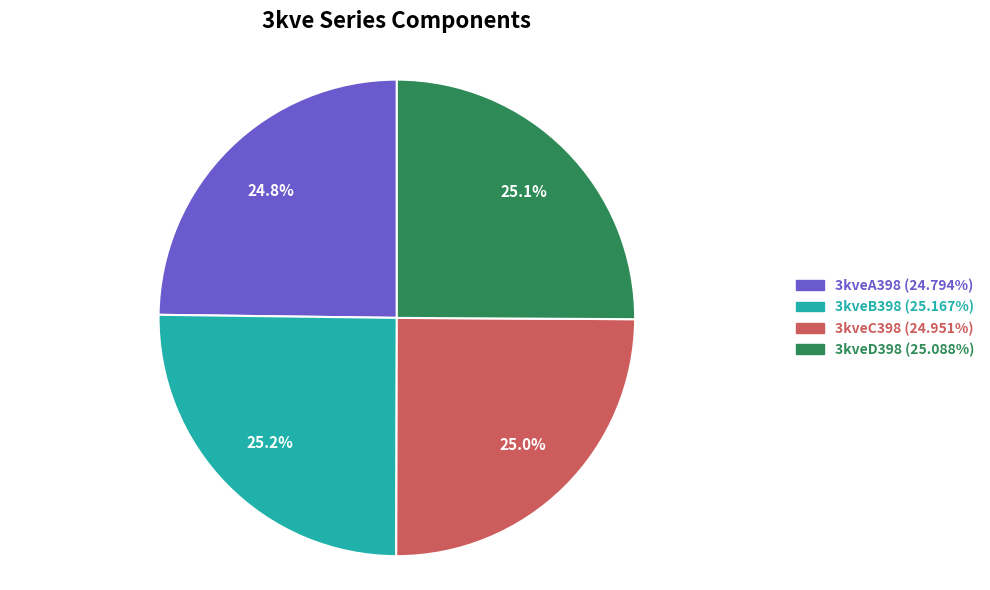

Combined, what portion of the pie is 3kveA398 and 3kveD398?

49.9%